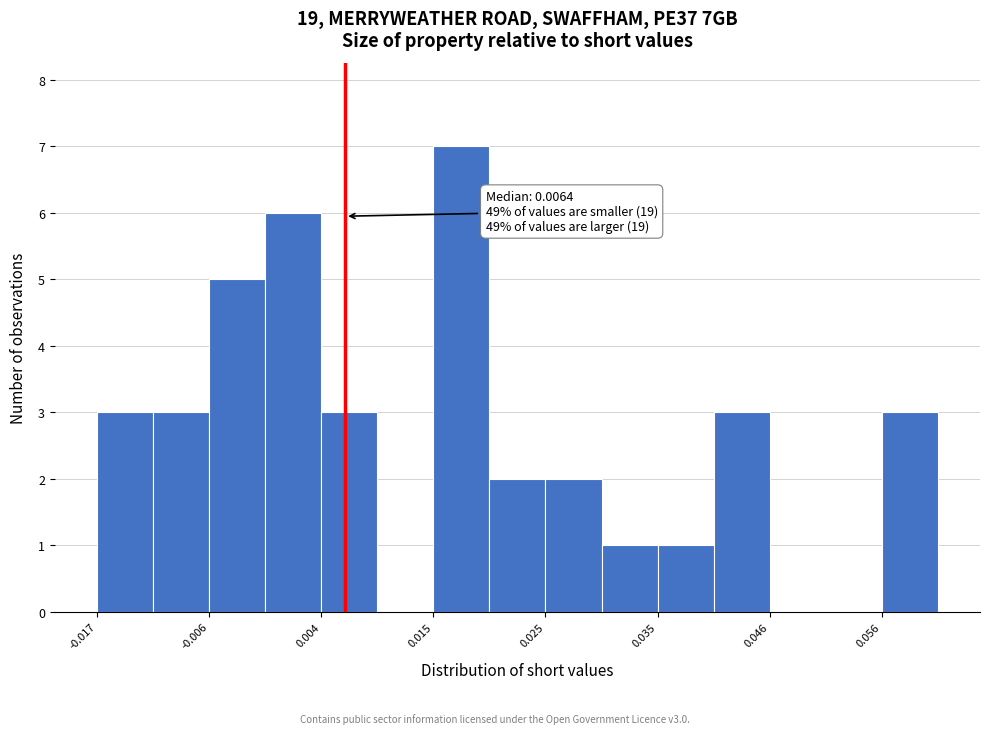

Around what value on the x-axis is the tallest bar? Give the approximate position of its centre, as read against the axis.

0.018